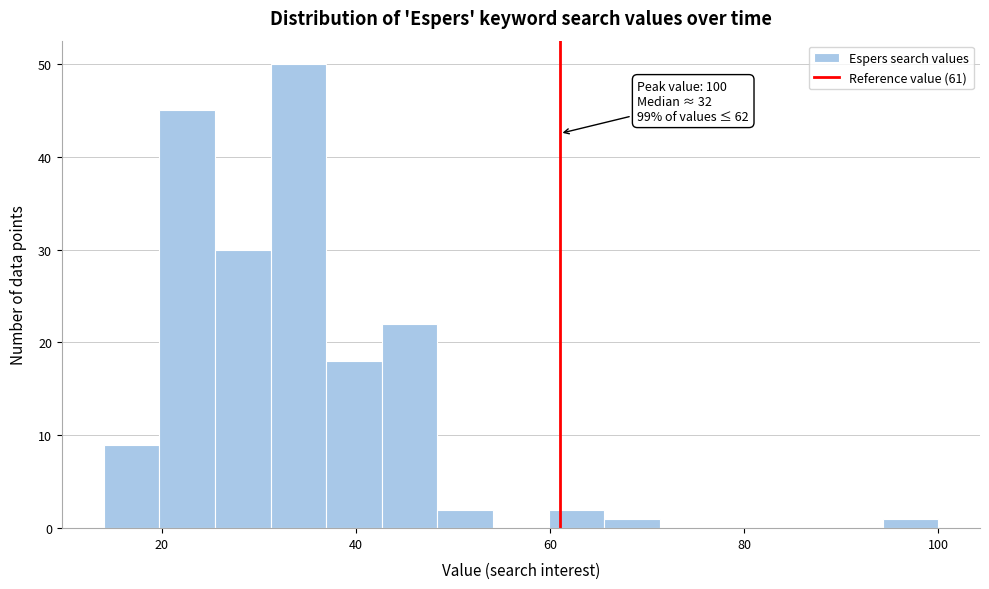

Read against the x-axis, roughly where is the centre of the tallest bar?

34